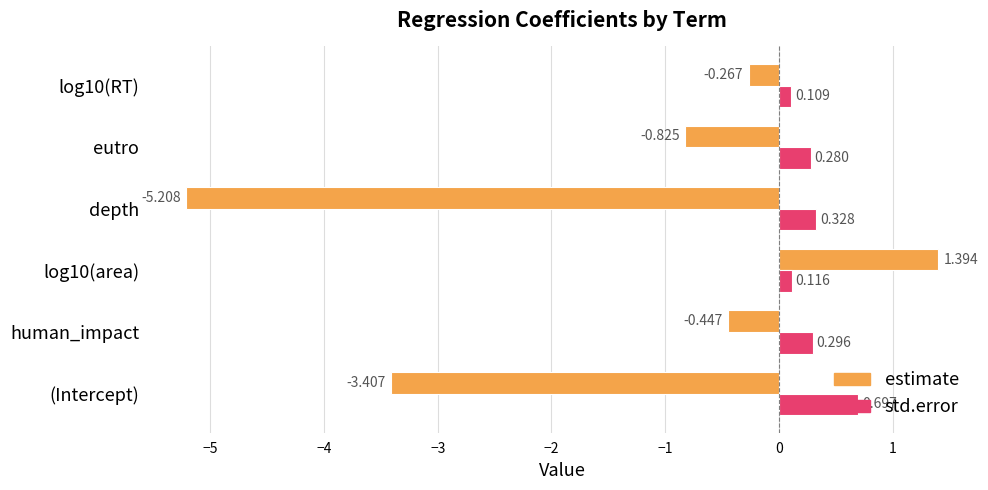

Which category has the highest value in the std.error series?

(Intercept)